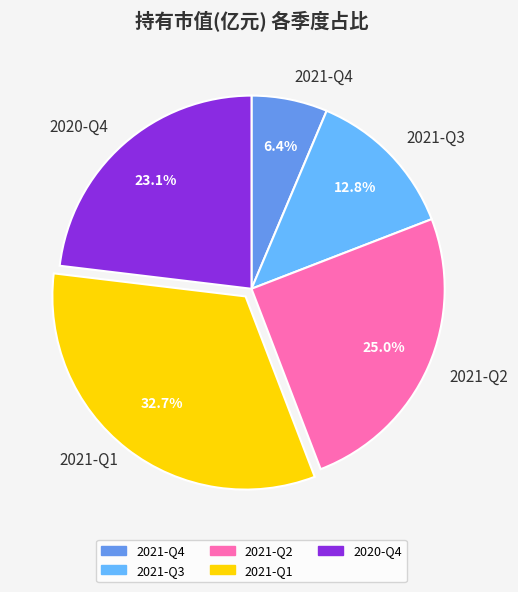

Does 2021-Q3 represent more than half of the total?

No